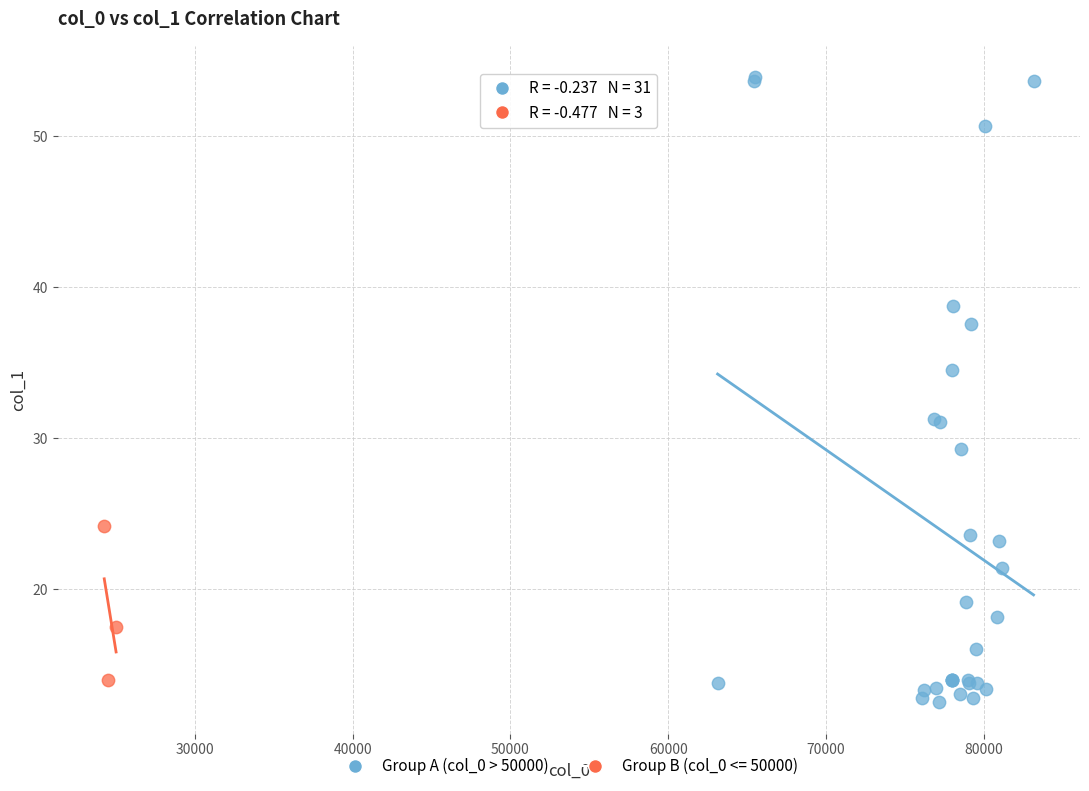

Which series has the largest Y range (max minus min)?

Group A (col_0 > 50000)